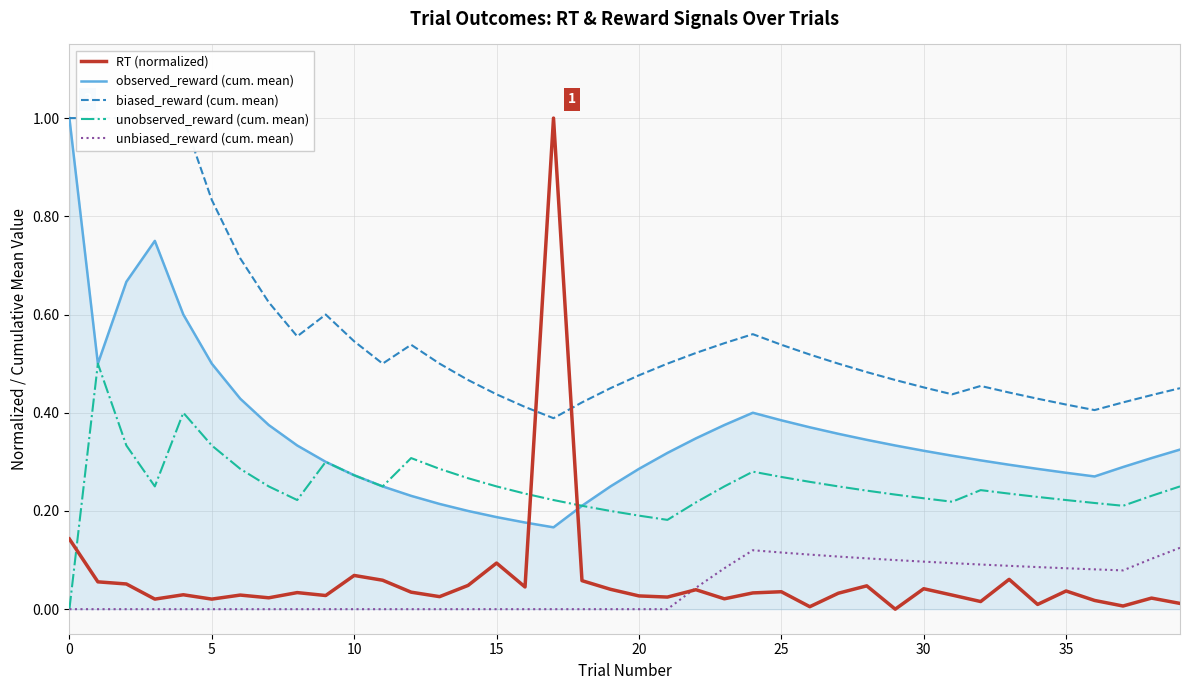

What are all the series names shown in the legend?

RT (normalized), observed_reward (cum. mean), biased_reward (cum. mean), unobserved_reward (cum. mean), unbiased_reward (cum. mean)